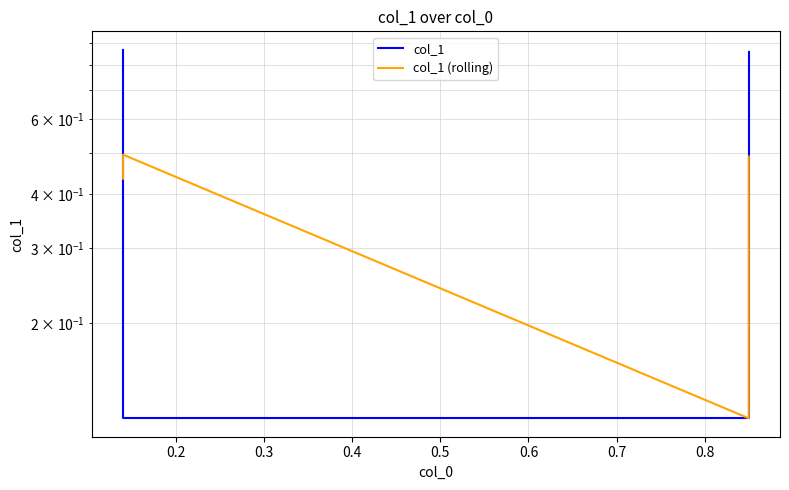

What is the difference between the maximum and minimum values in the col_1 series?

0.8